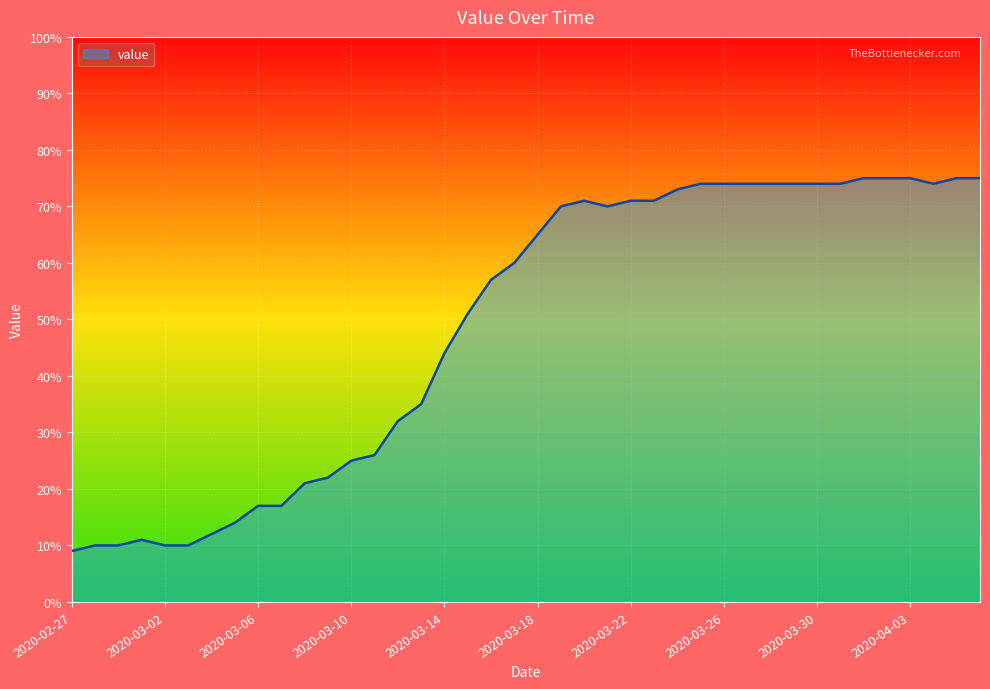

What is the difference between the maximum and minimum values?

66